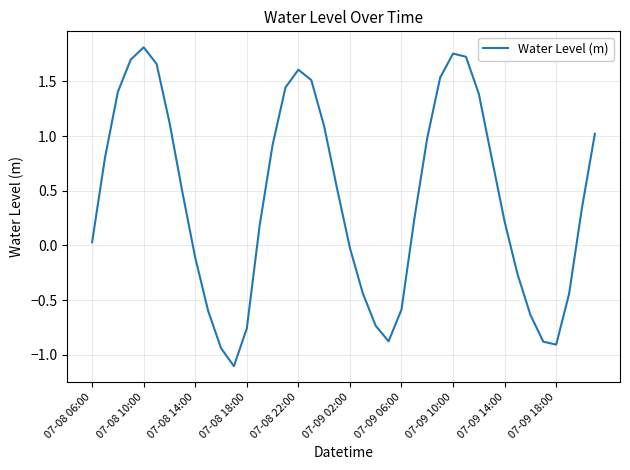

What is the minimum value shown in the chart?

-1.1